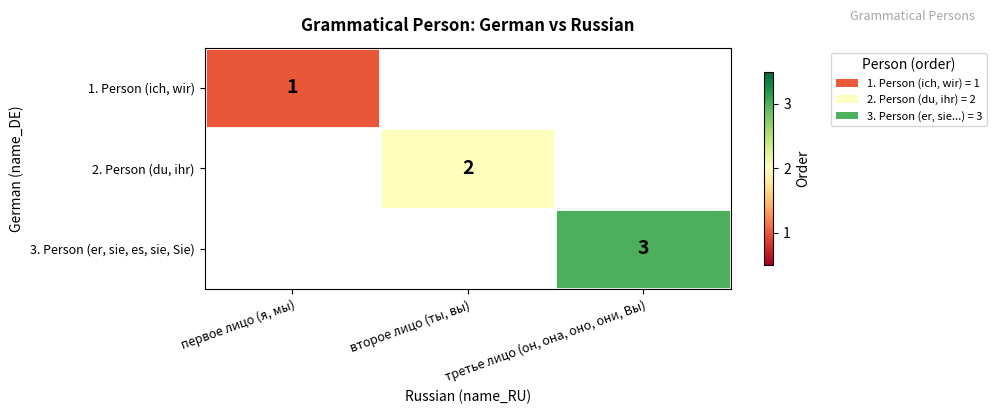

True or false: 3. Person (er, sie, es, sie, Sie) has a value of 5 at третье лицо (он, она, оно, они, Вы).

False